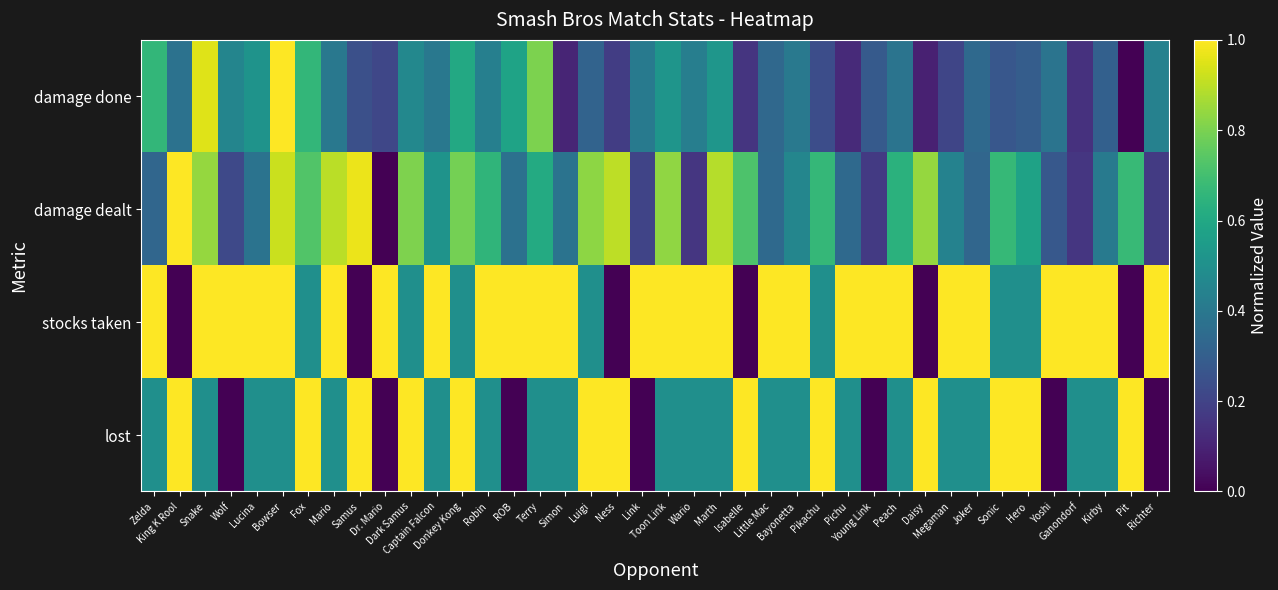

What is the spread (max minus min) of values at ROB?

1.0